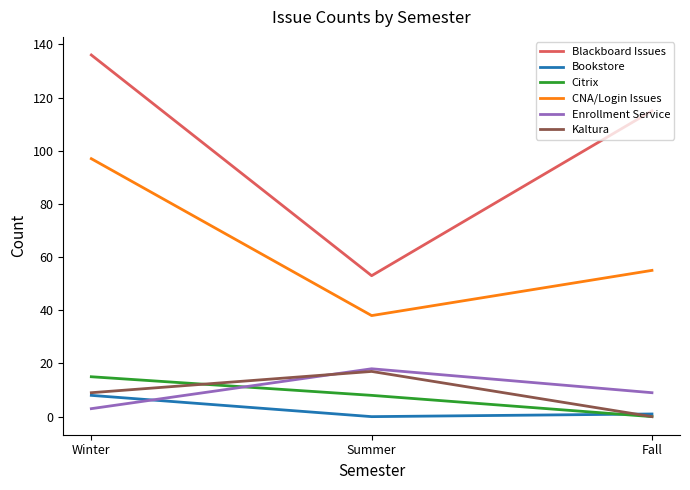

Is the value of CNA/Login Issues at Summer greater than the value of Bookstore at Fall?

Yes